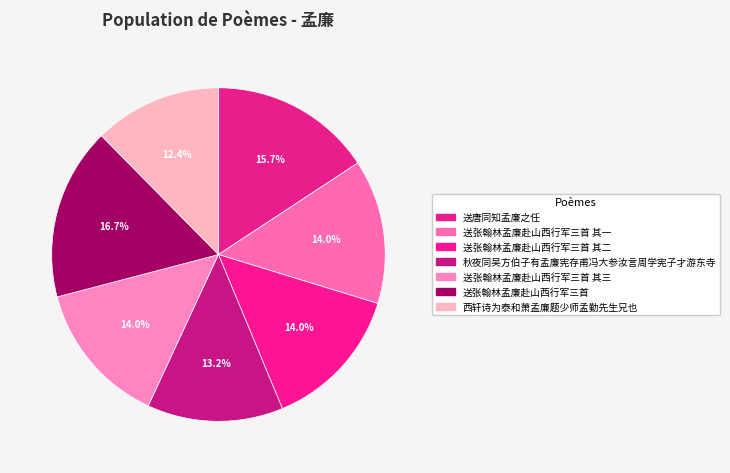

Count the number of slices in the pie.

7